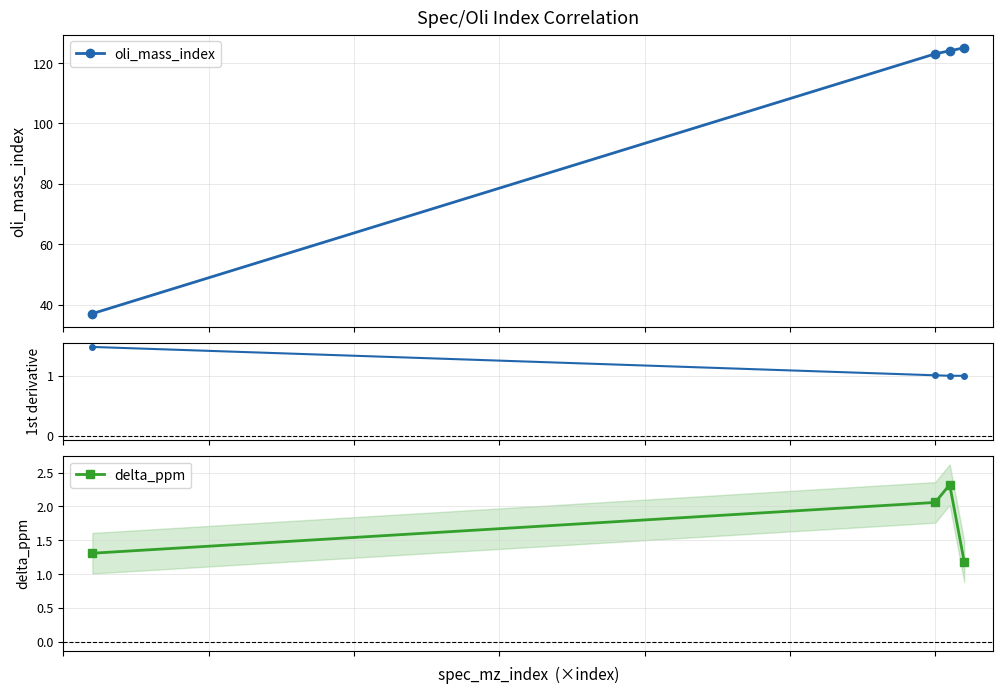

True or false: oli_mass_index has more than 2 interior local peaks.

False